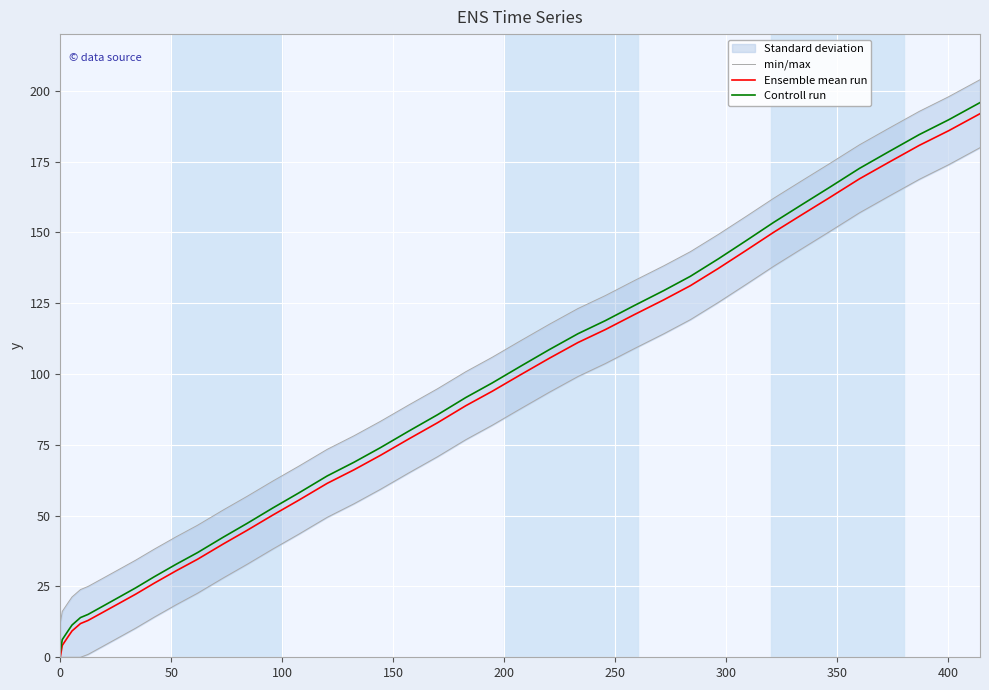

What is the difference between the second highest and second lowest values in the min/max series?

181.7